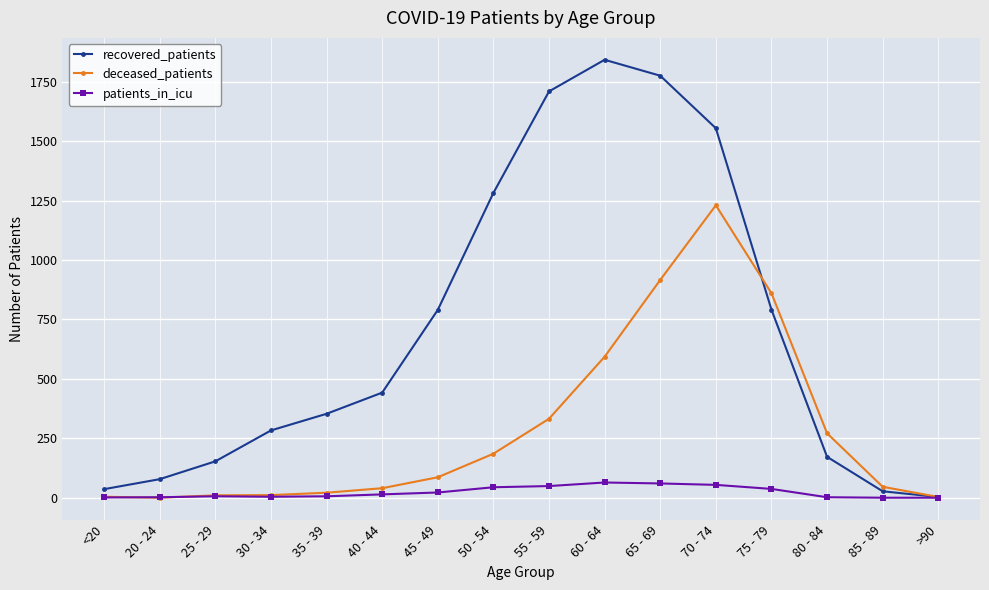

Which series has the largest total across all categories?

recovered_patients